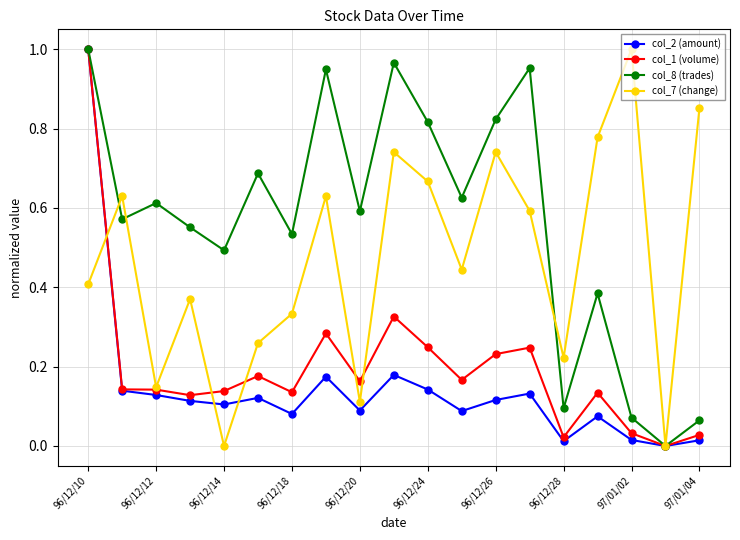

How many interior local valleys does the col_7 (change) series have?

6